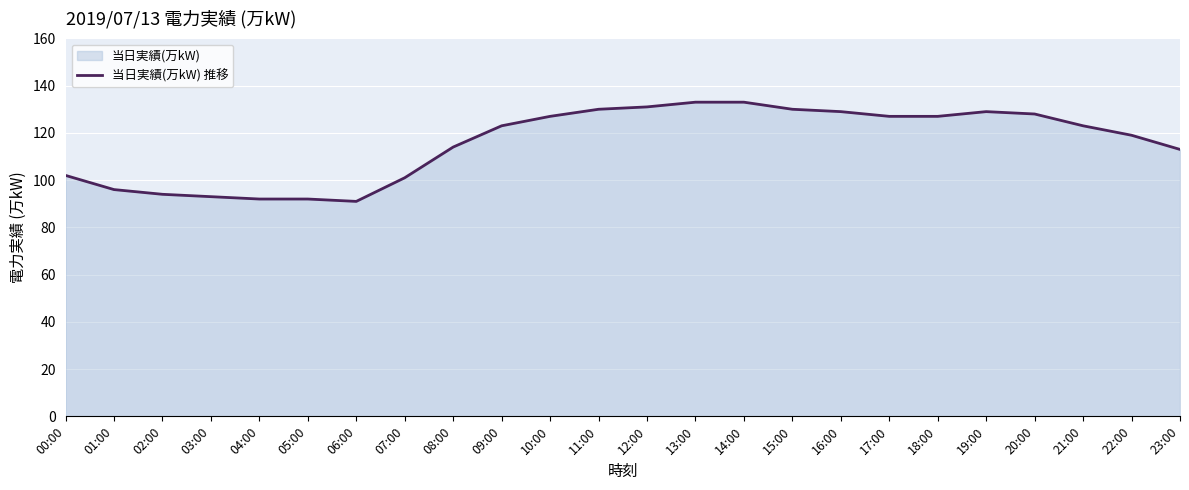

The chart shows a value of 91 at 06:00. True or false?

True